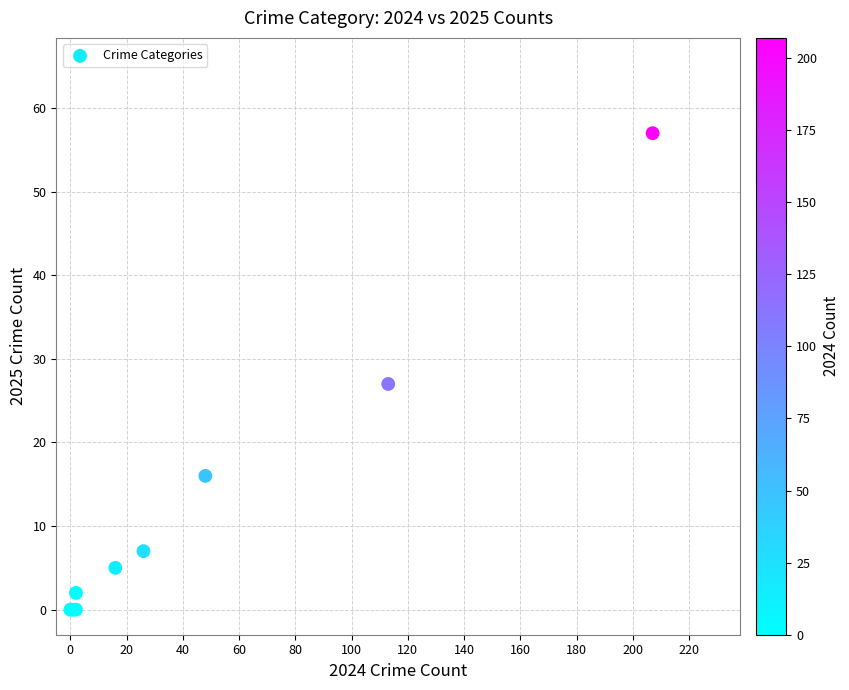

What Y value in the scatter plot is closest to 28?

27